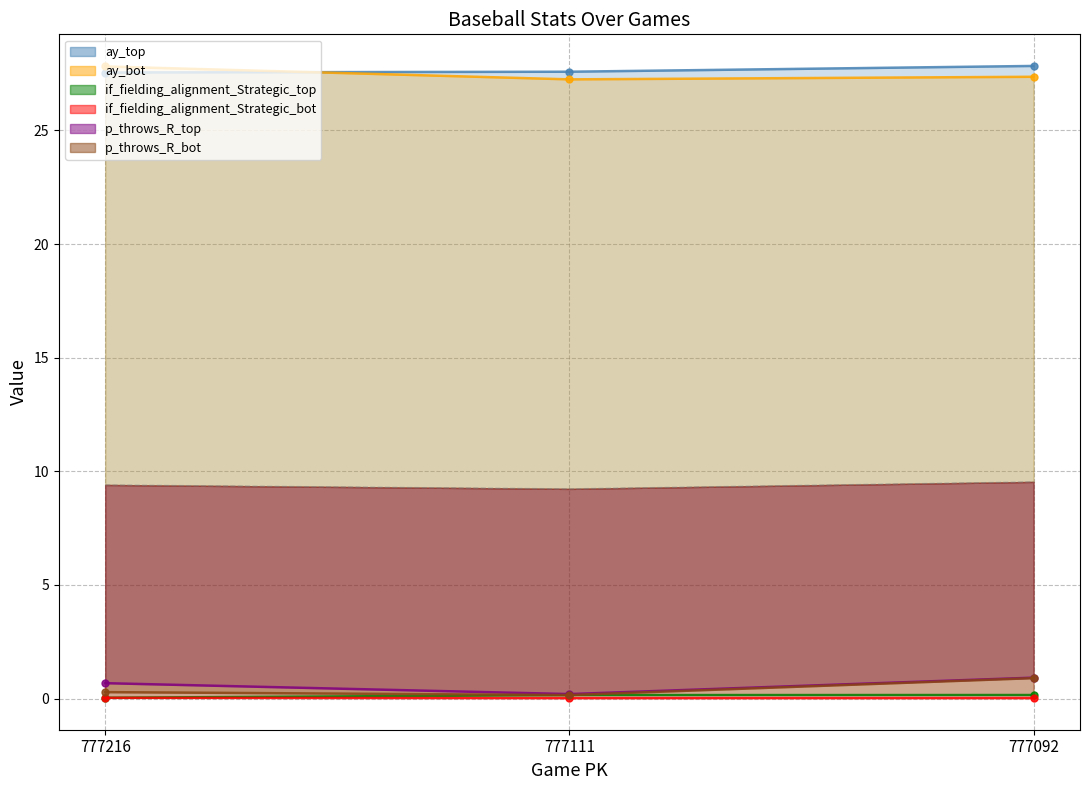

What are all the series names shown in the legend?

ay_top, ay_bot, if_fielding_alignment_Strategic_top, if_fielding_alignment_Strategic_bot, p_throws_R_top, p_throws_R_bot